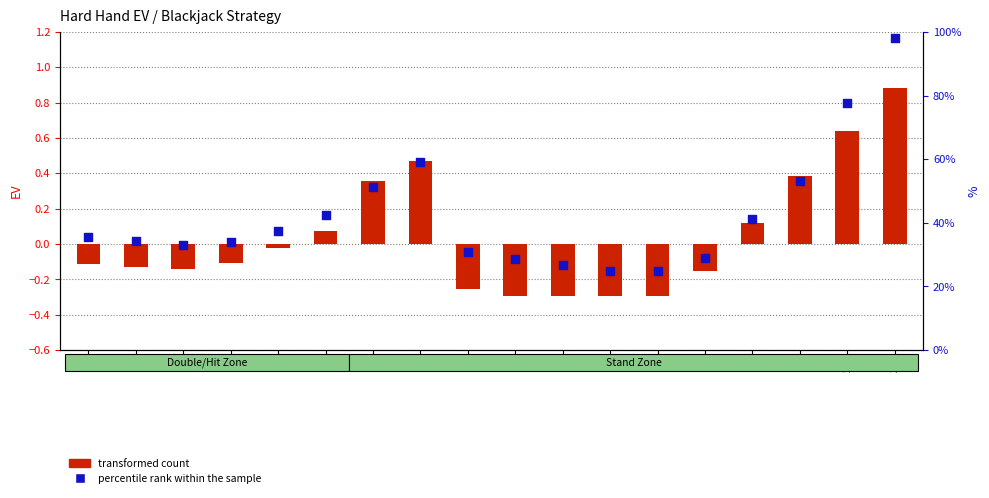

What are all the series names shown in the legend?

transformed count, percentile rank within the sample